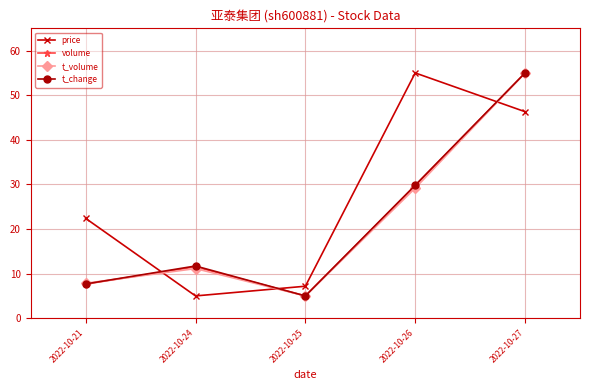

Which series has the largest total across all categories?

price